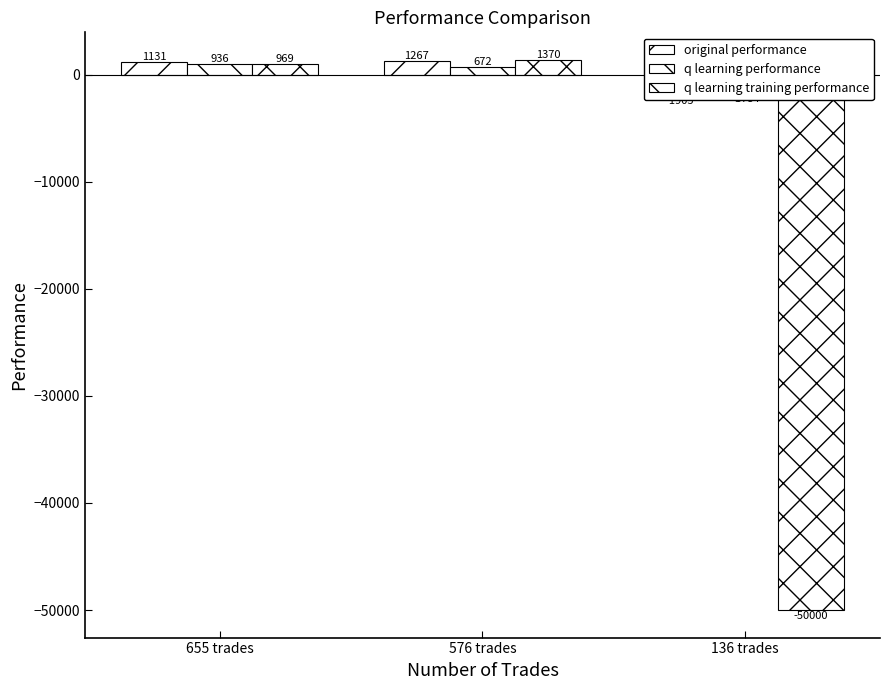

What is the total value across all series at 576 trades?

3309.2